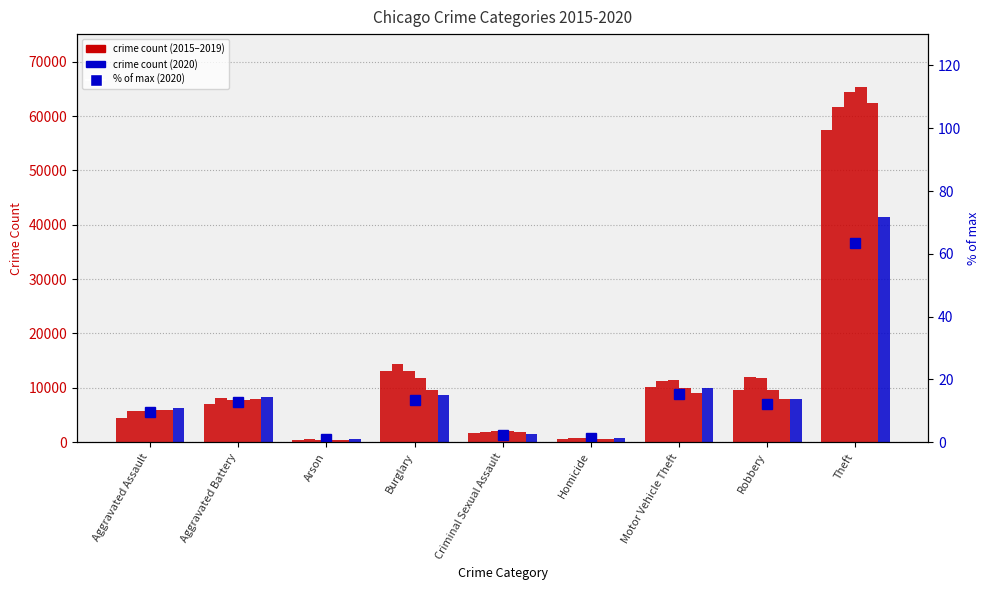

What is the difference between the values at Aggravated Assault and Motor Vehicle Theft?

5.7